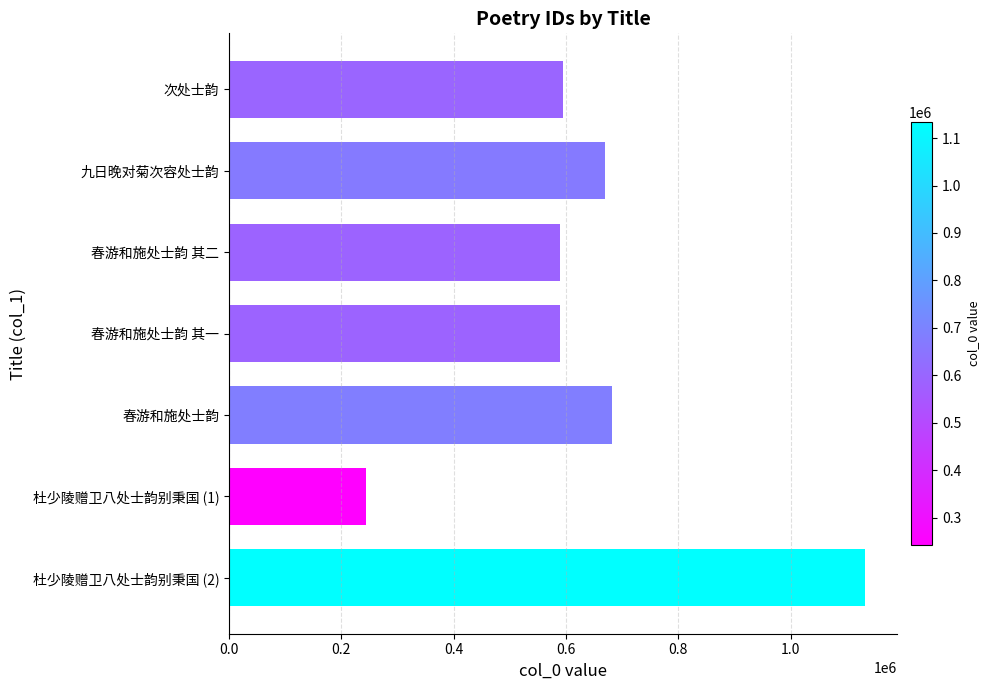

True or false: the data shows 926292 at 九日晚对菊次容处士韵.

False